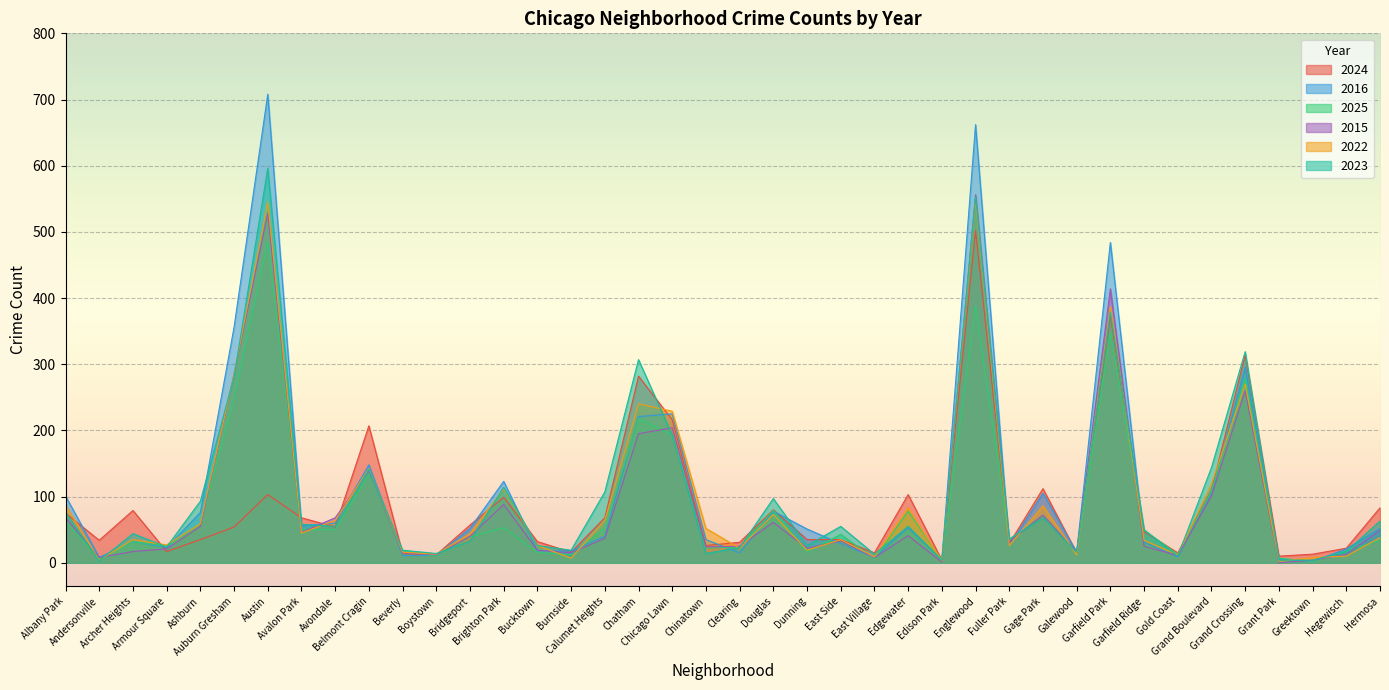

What position from the right is Boystown?

29